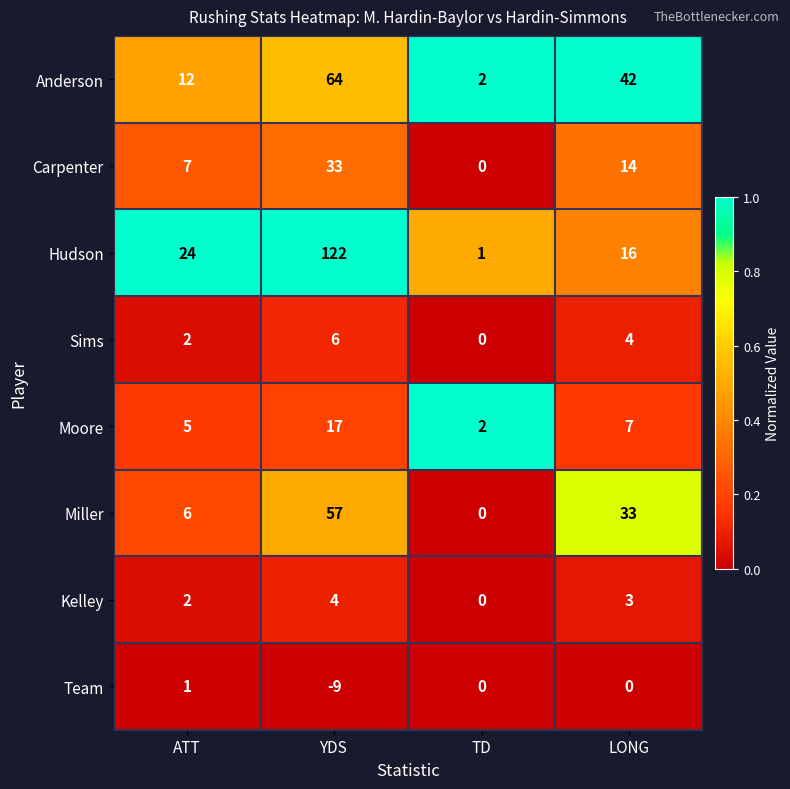

The Kelley series shows 2 at ATT. True or false?

True